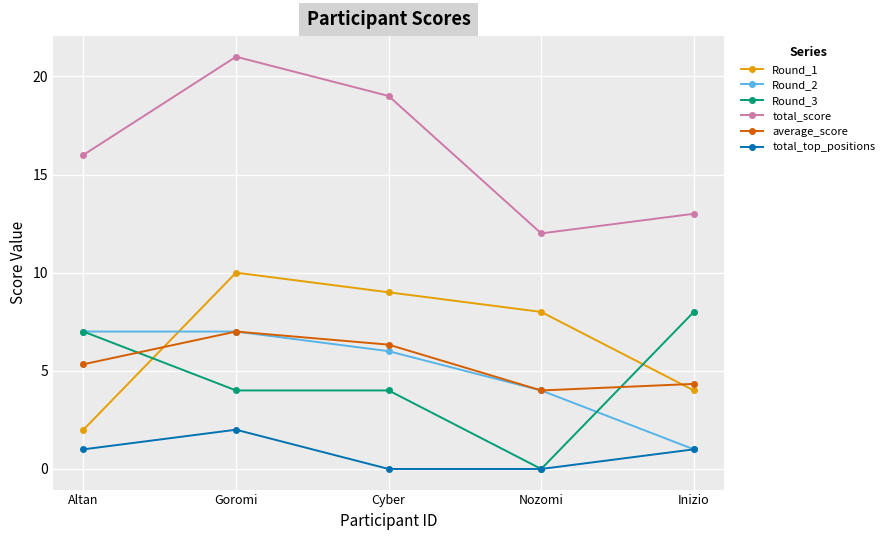

How many Round_3 values are between 4 and 7?

3